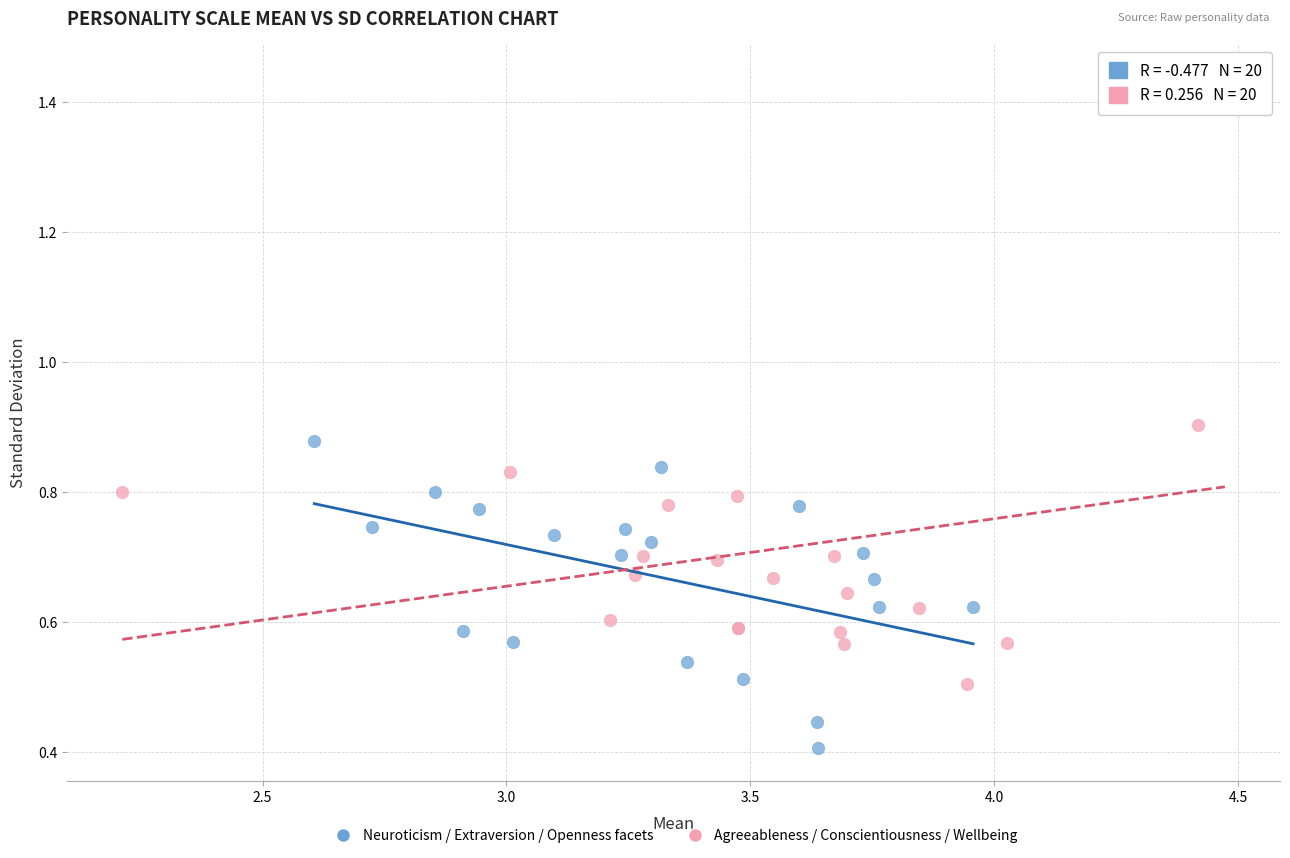

Which series reaches the minimum Y coordinate?

Neuroticism / Extraversion / Openness facets